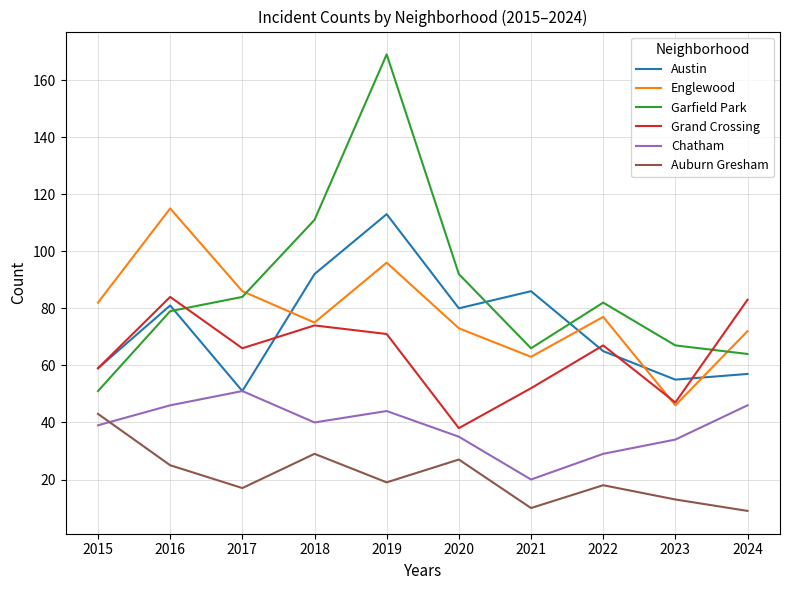

Which series has the largest total across all categories?

Garfield Park